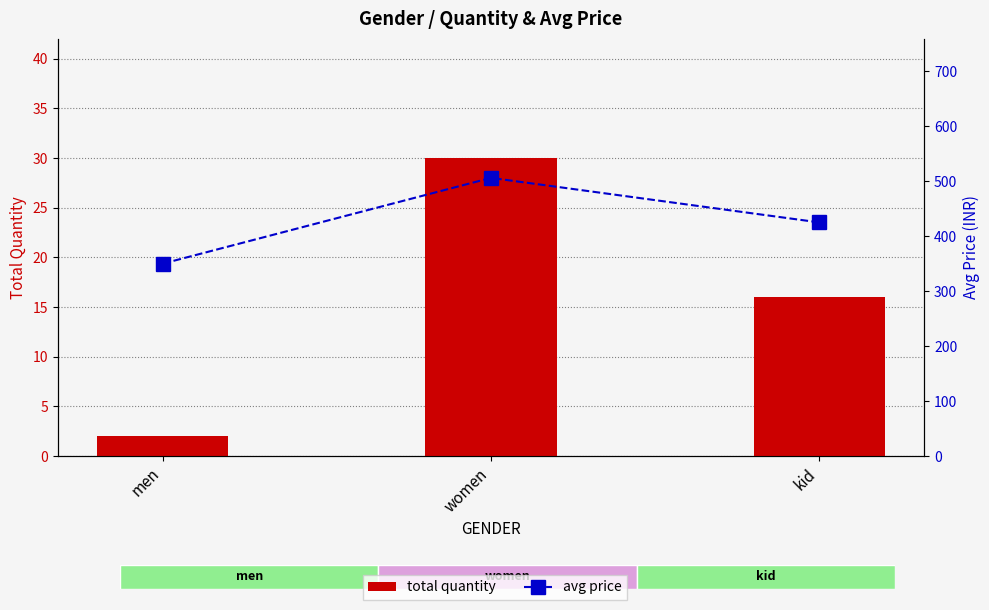

Reading right to left, transcribe all the data shown in this chart.

total quantity: 16	30	2
avg price: 425	506	350